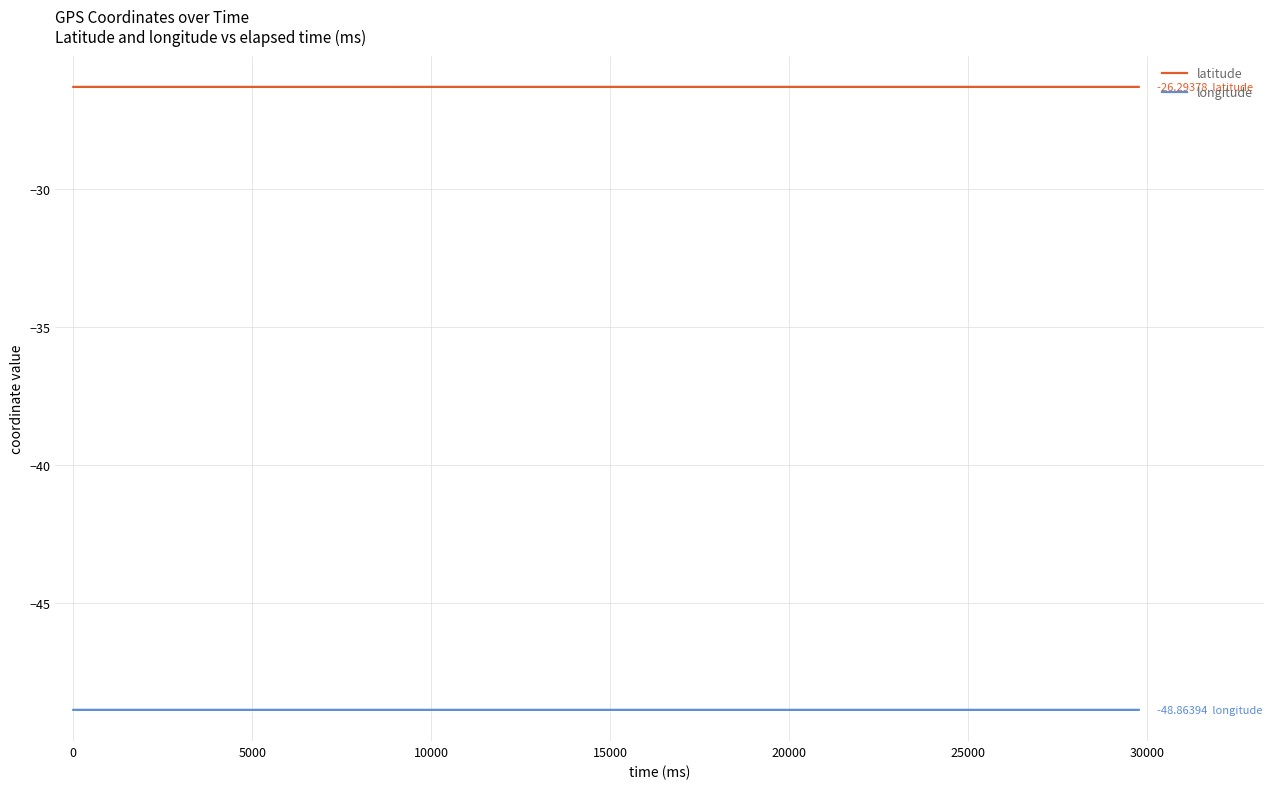

Which series has the largest total across all categories?

latitude